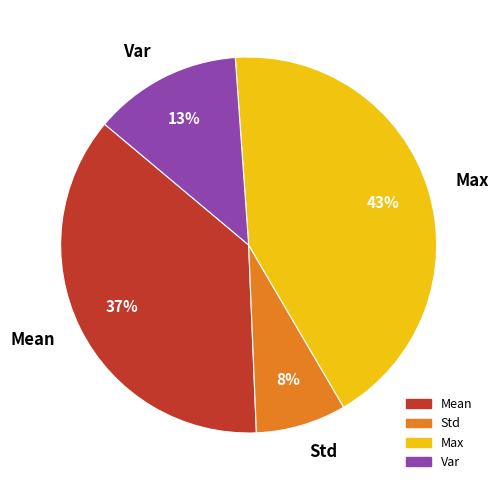

Combined, do Mean and Max account for over 50%?

Yes